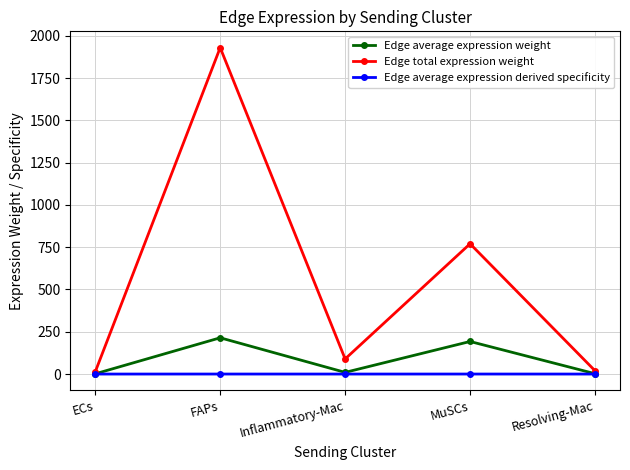

How many values in the Edge total expression weight series are below 89?

2